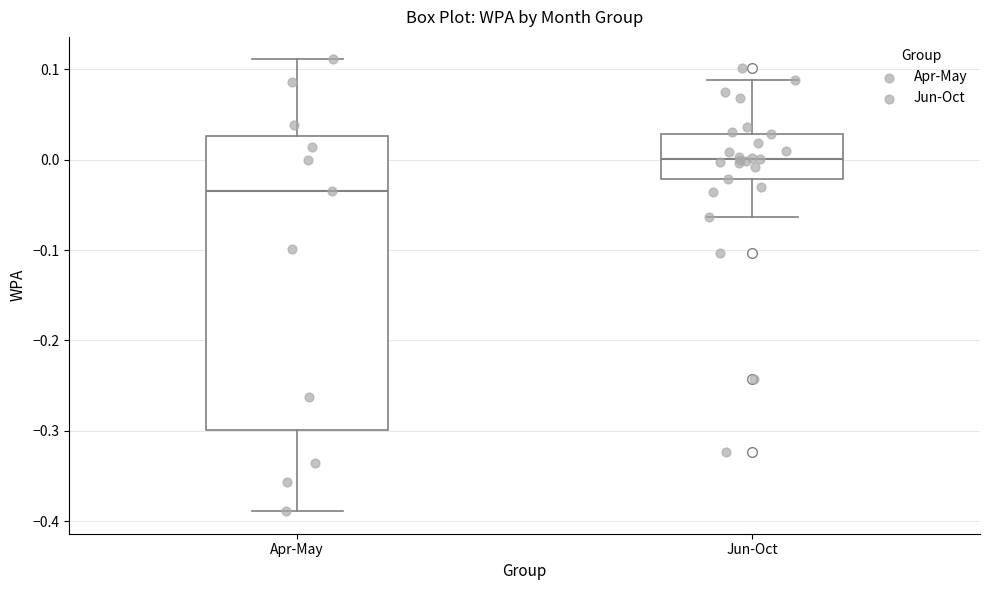

Reading left to right, read every box against the y-axis: the position of its median line, the range the box covers, and the ends of its whiskers. The values are not printed on the chart, so give them approximately, as read against the axis.

Apr-May: median -0.03, box -0.30 to 0.03, whiskers -0.39 to 0.11
Jun-Oct: median 0.00, box -0.02 to 0.03, whiskers -0.06 to 0.09